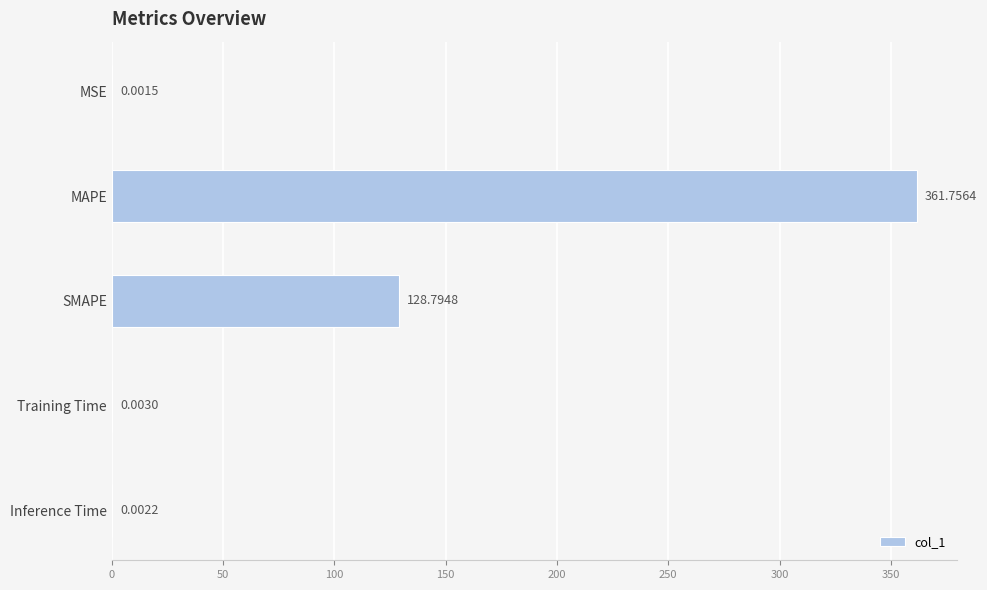

What is the sum of all values?

490.6